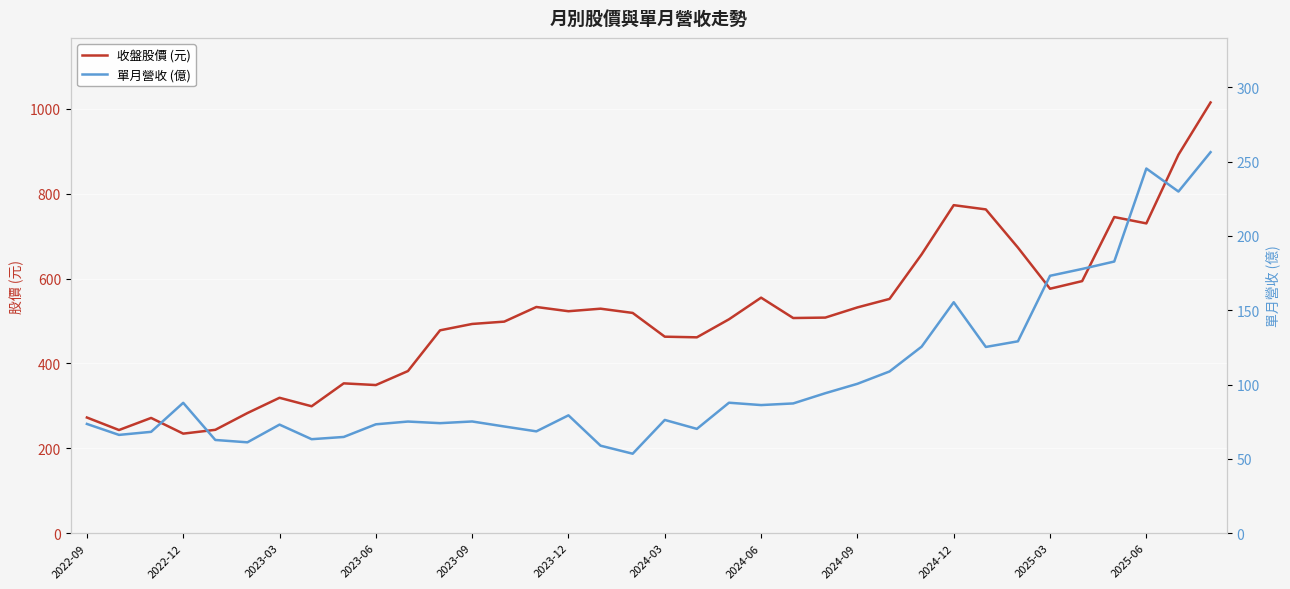

What is the lowest value of the 收盤股價 (元) series?

234.5